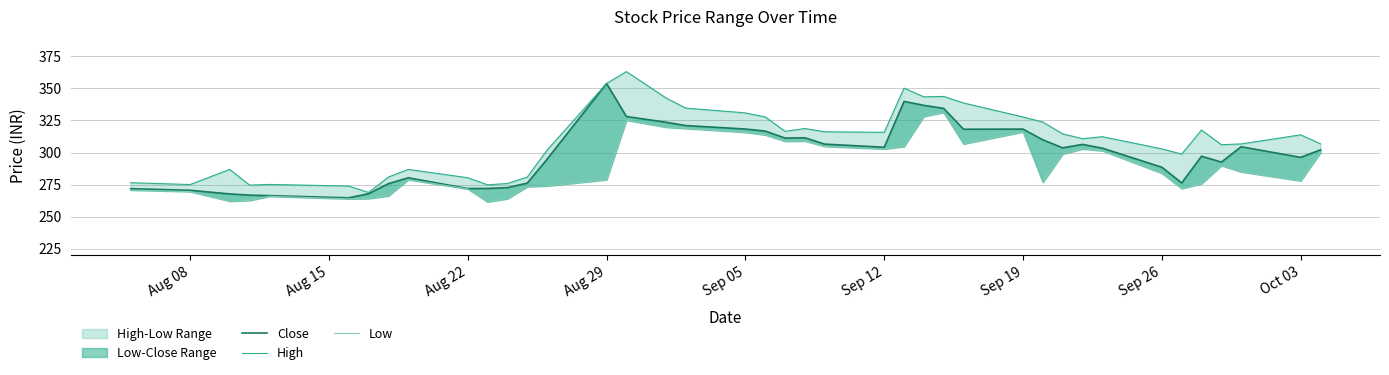

True or false: Low and Close cross at least once.

False